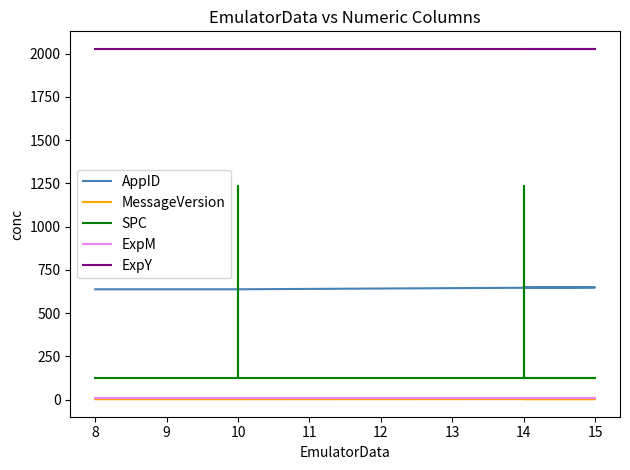

How many lines are shown in the chart?

5